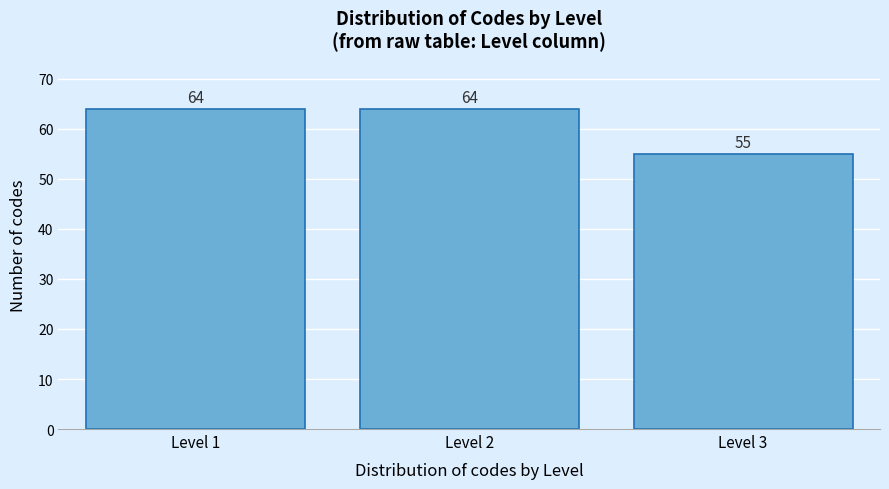

Reading left to right, transcribe all the data shown in this chart.

Level 1=64	Level 2=64	Level 3=55